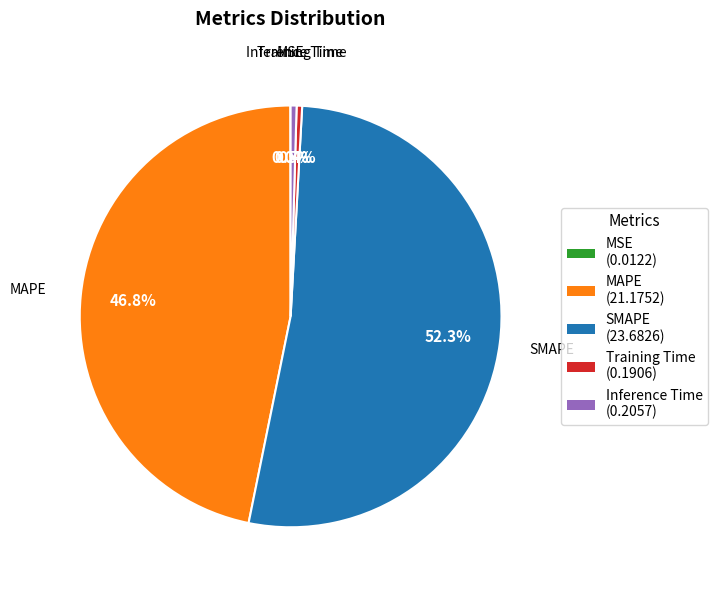

Which slice represents more than half of the pie?

SMAPE